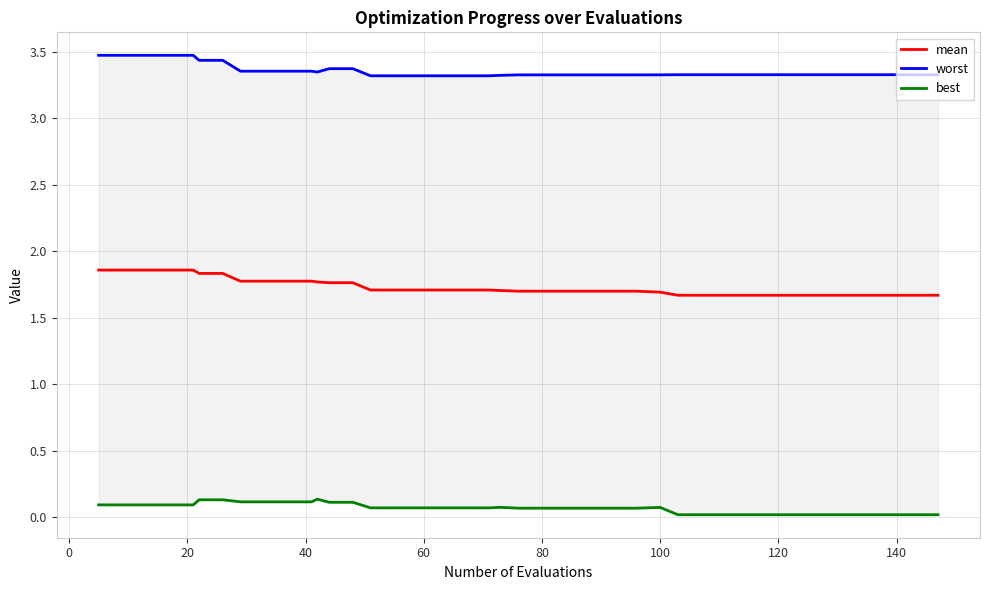

How many data points does each series have?

40